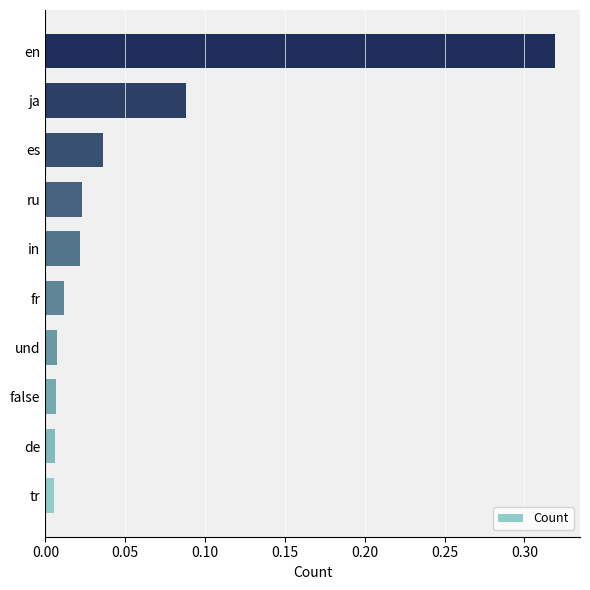

How many data points does each series have?

10